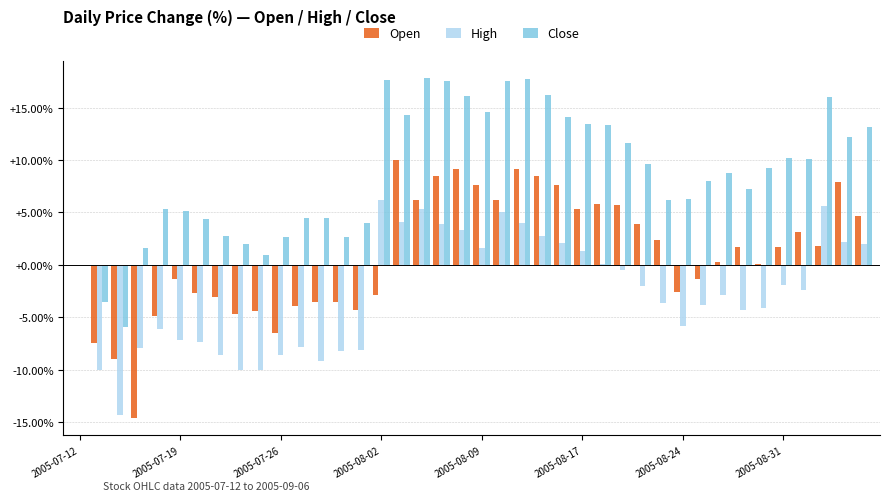

What is the maximum value shown in the chart?

17.8